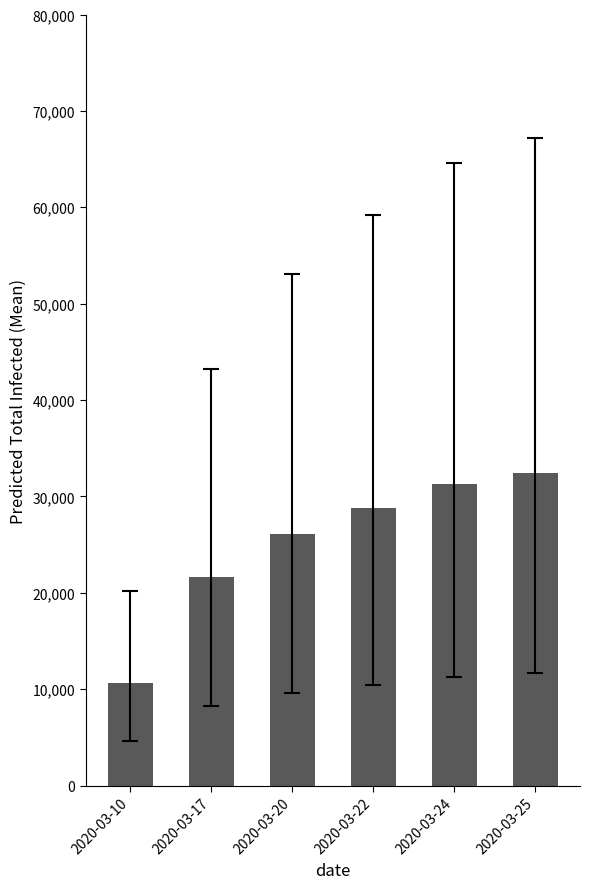

Which has a higher value, 2020-03-17 or 2020-03-25?

2020-03-25